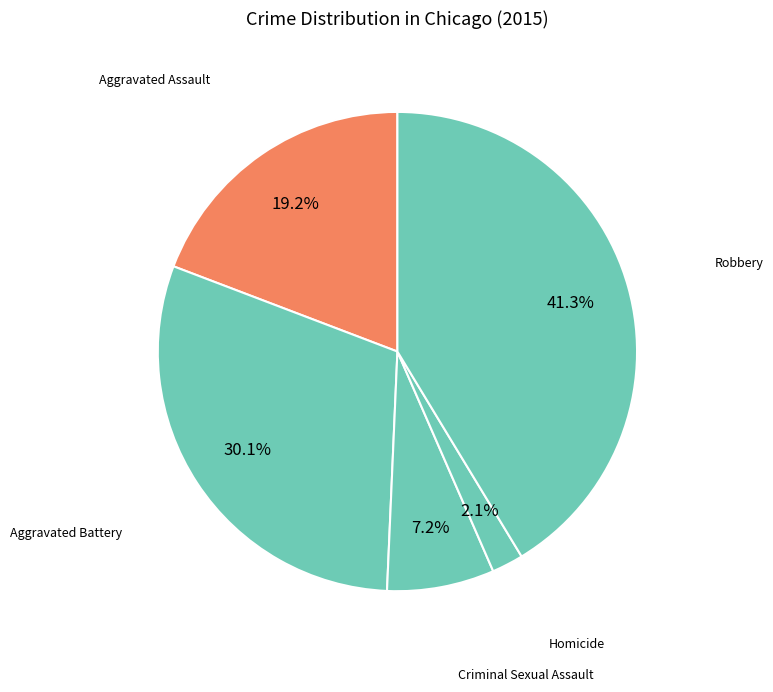

How many slices are in this pie chart?

5